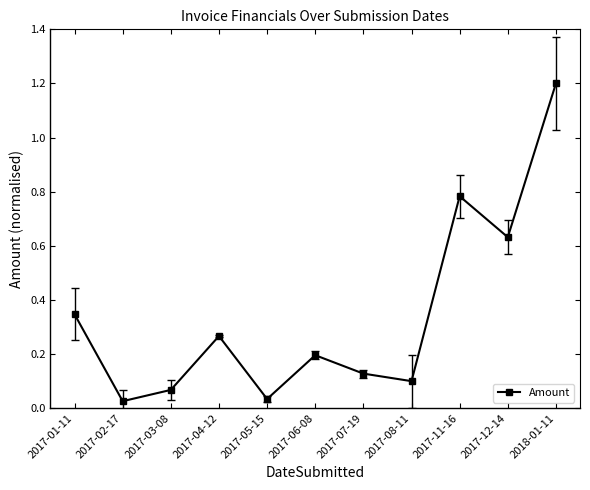

What position from the right is 2017-11-16?

3